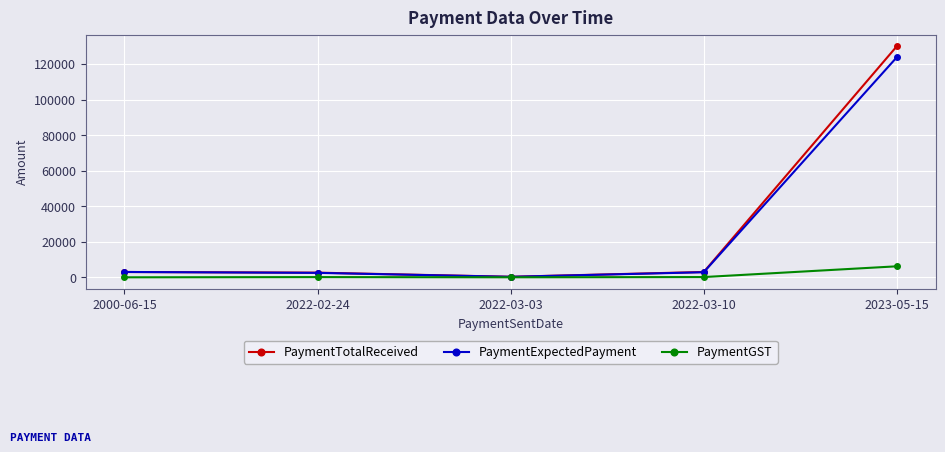

True or false: PaymentExpectedPayment has more than 2 points higher than both neighbors.

False